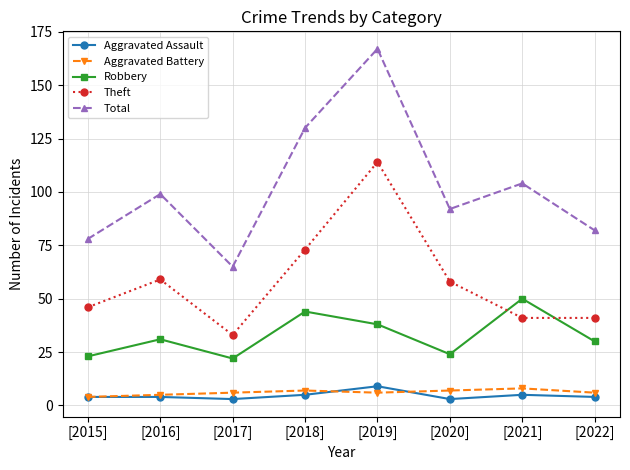

At which category does Robbery reach its first local valley?

[2017]